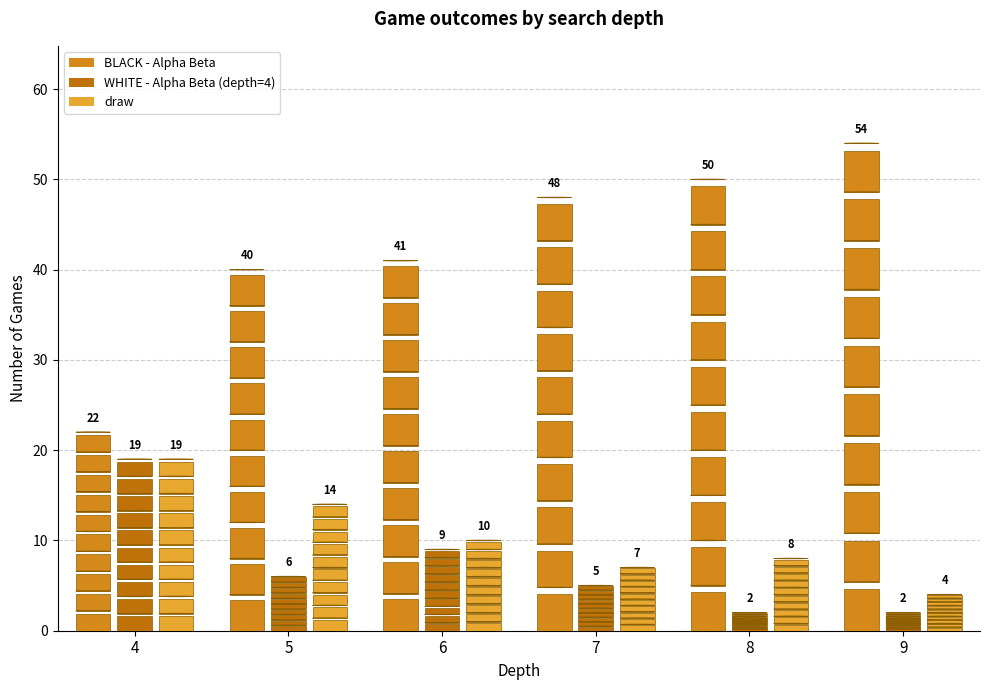

The value of draw at 9 is 4. True or false?

True